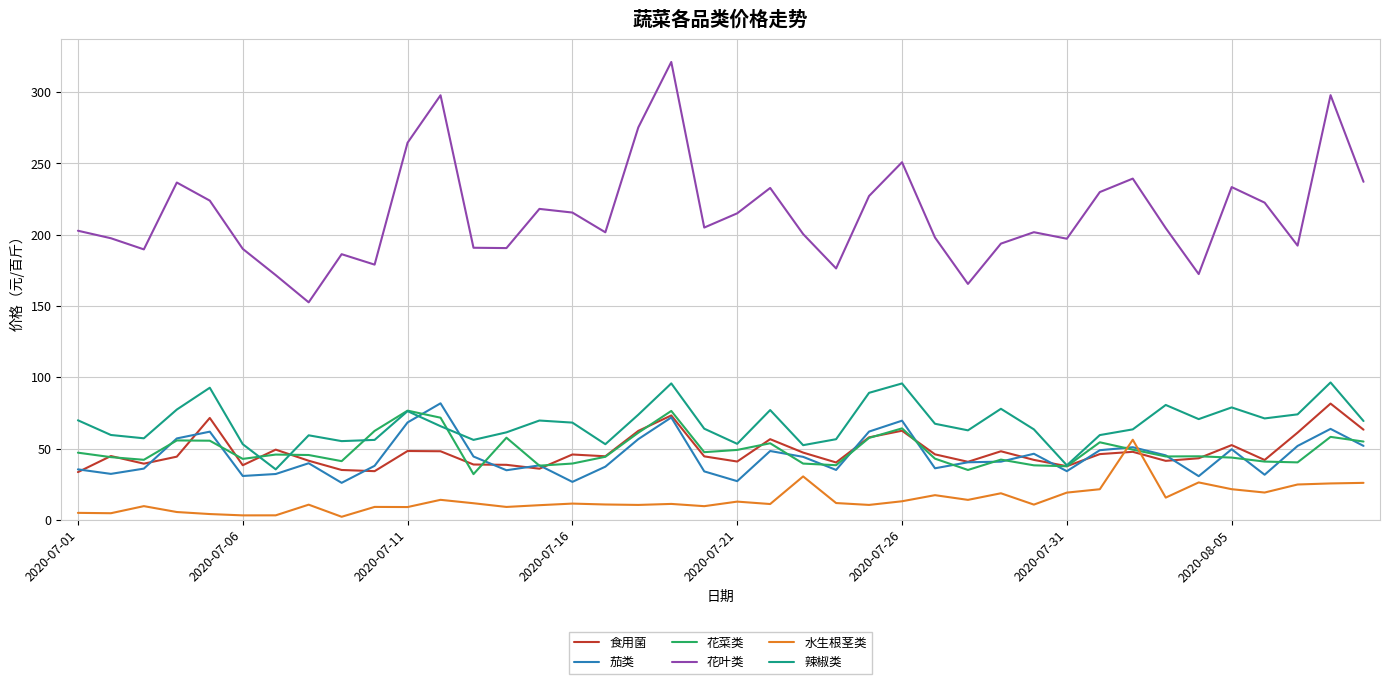

Which series has the widest spread of values?

花叶类